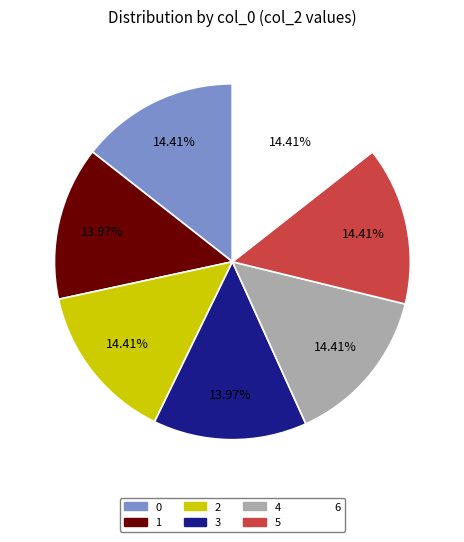

How many segments does this pie chart have?

7